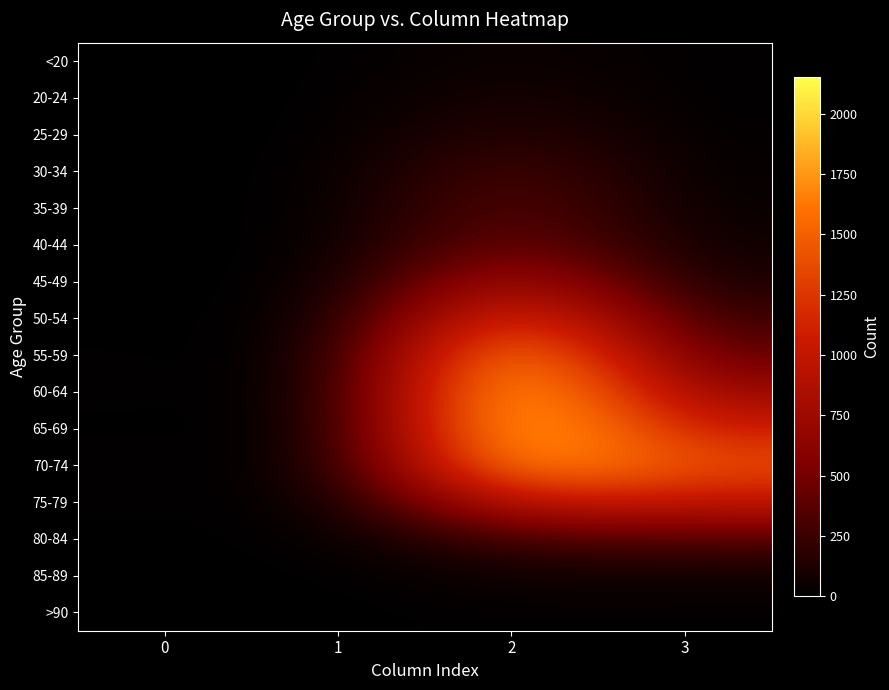

Which has a higher value, 2 or 1?

2